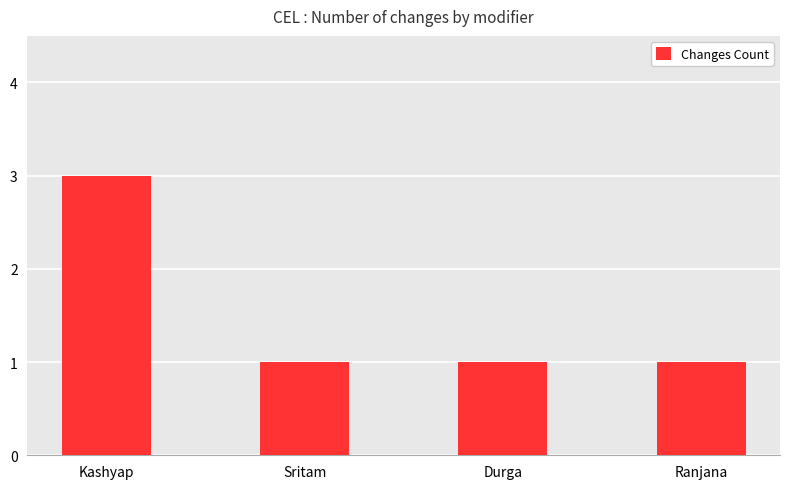

What is the change in value from Kashyap to Ranjana?

-2